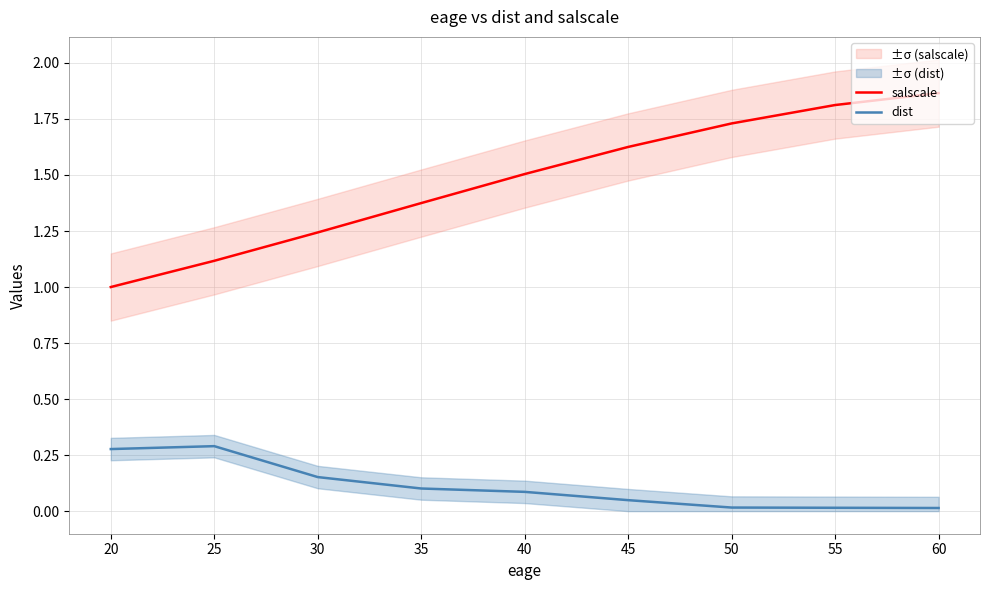

What is the highest value of the salscale series?

1.9